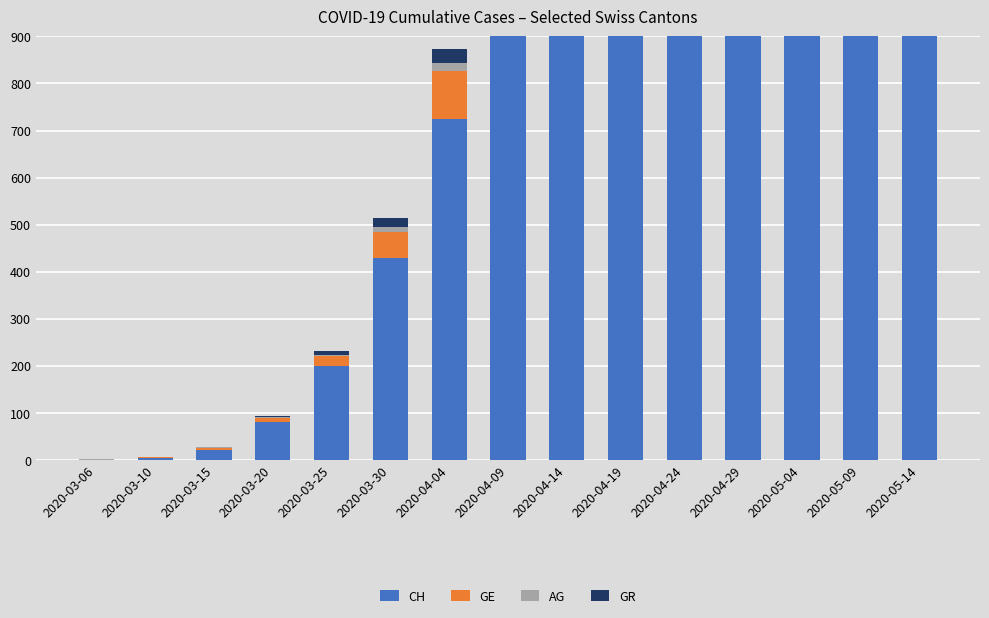

Which series has the largest range (max minus min)?

CH